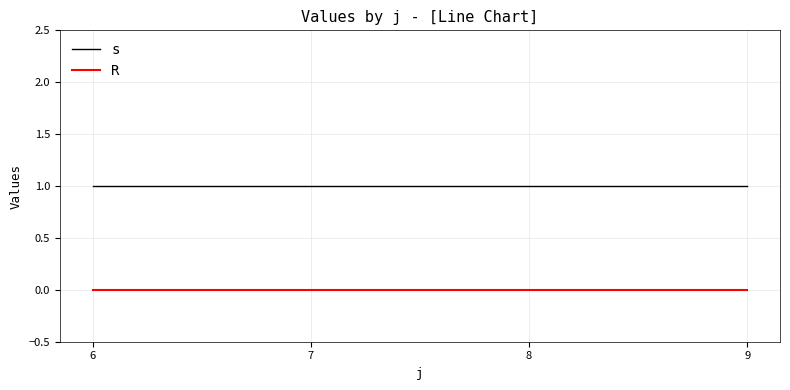

True or false: s and R cross at least once.

False